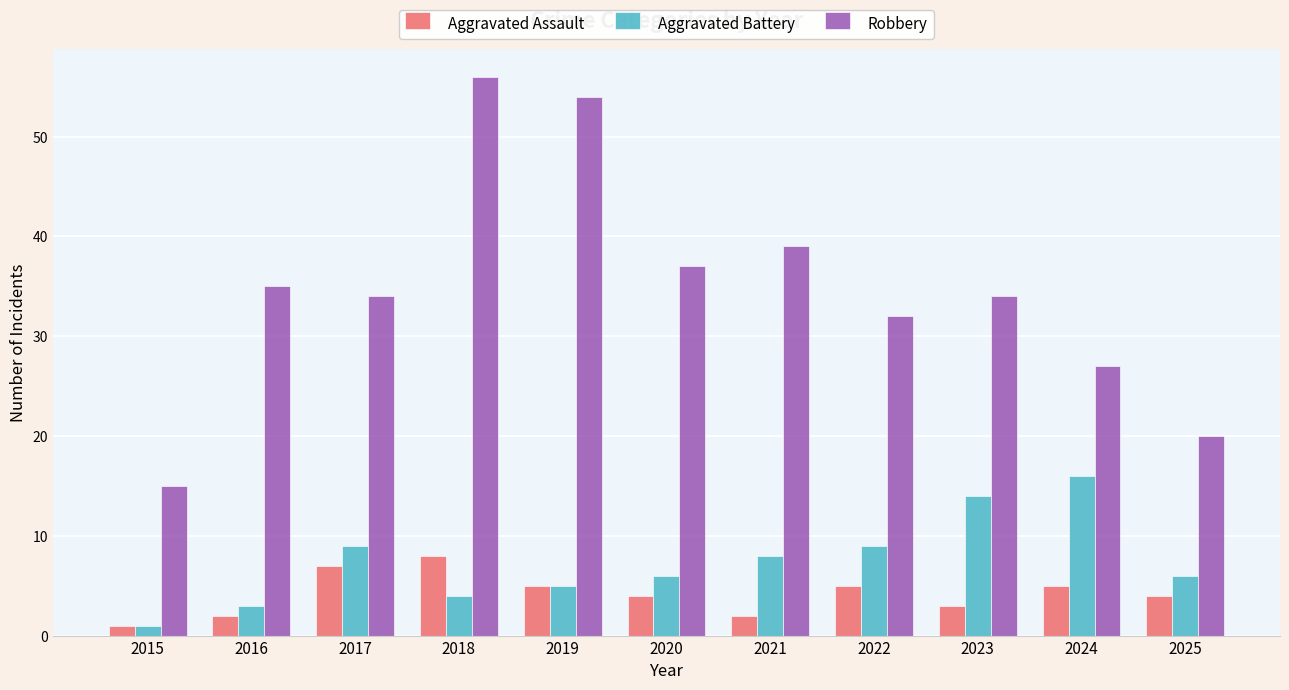

Which series has the widest spread of values?

Robbery